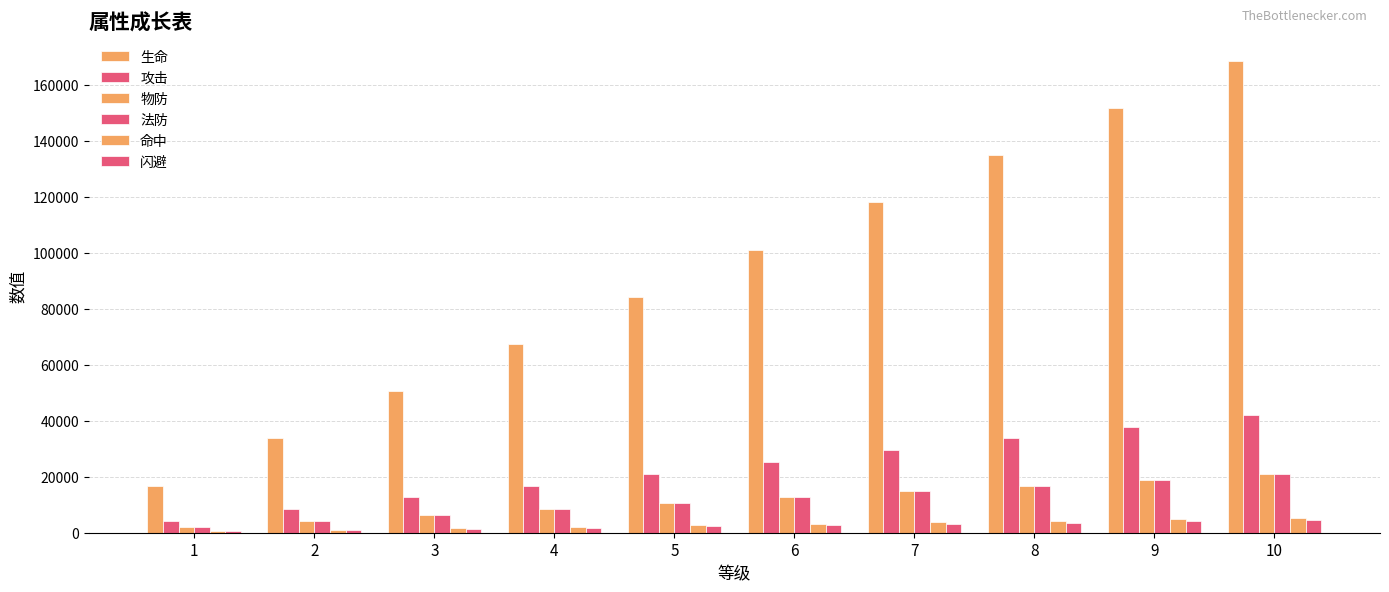

What value does the 法防 series have at 3, to the nearest 50?

6300